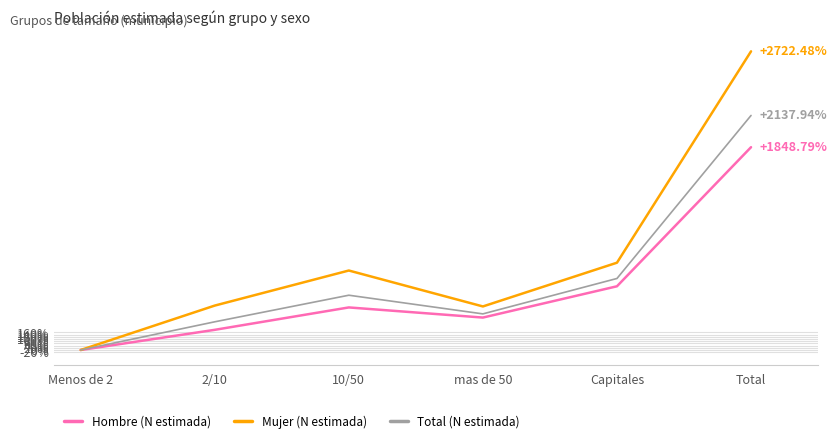

In Hombre (N estimada), how many points are lower than both neighbors (excluding endpoints)?

1